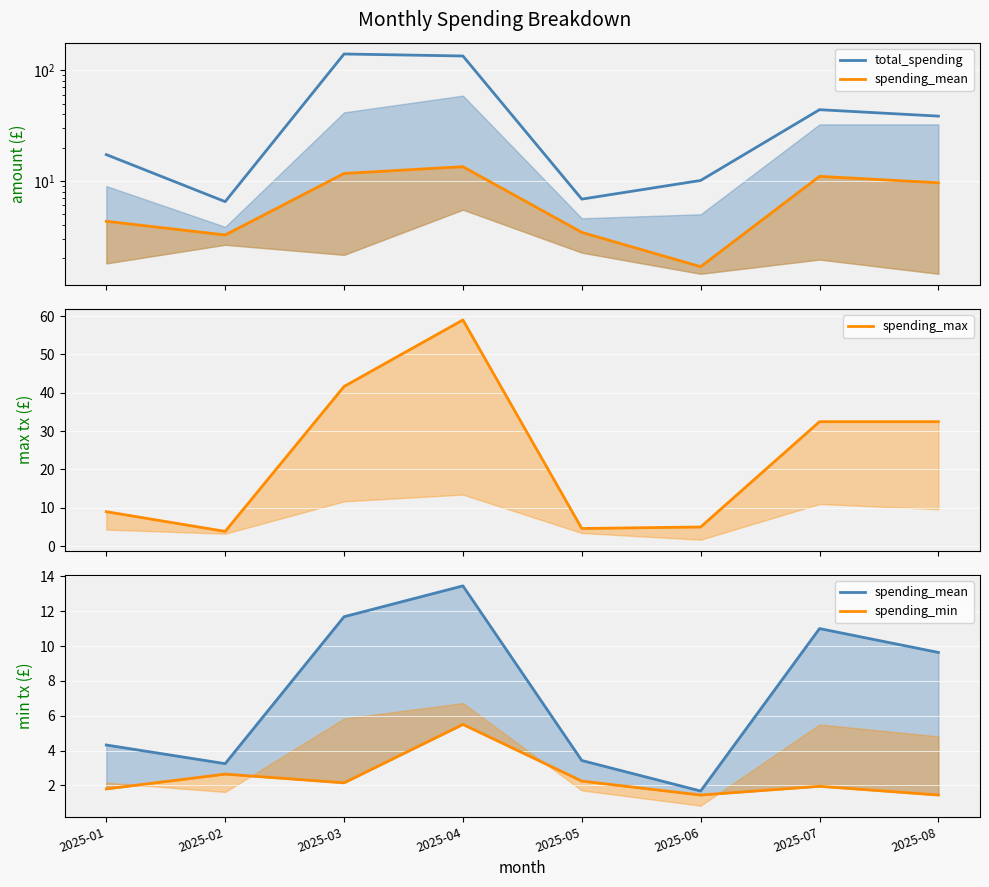

What is the minimum value for total_spending?

6.5